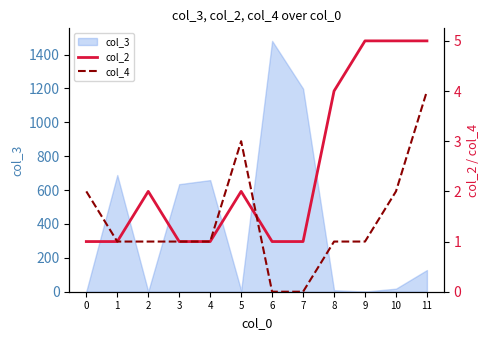

Does the chart have visible grid lines?

No